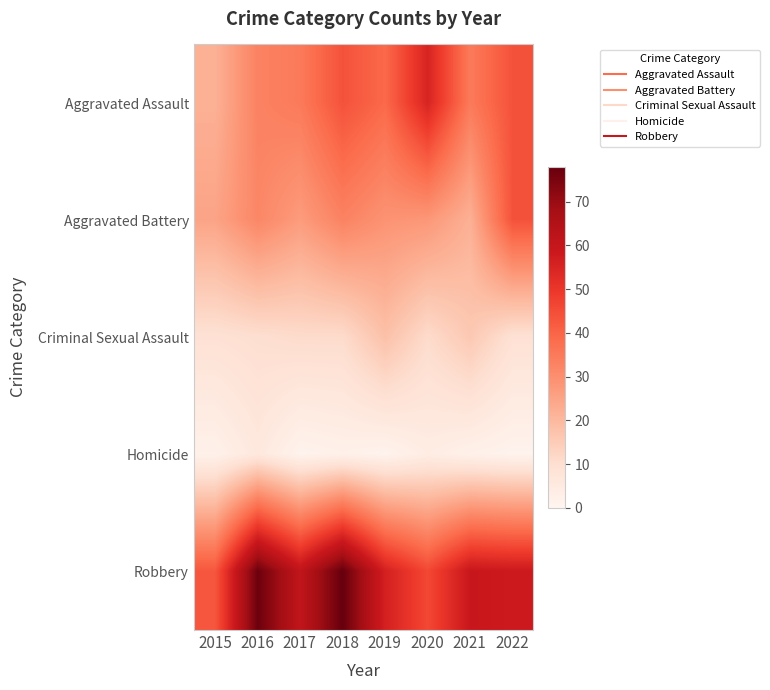

Reading right to left, transcribe all the data shown in this chart.

Aggravated Assault: 2022=44	2021=35	2020=55	2019=39	2018=44	2017=35	2016=33	2015=22
Aggravated Battery: 2022=44	2021=22	2020=28	2019=29	2018=33	2017=27	2016=32	2015=25
Criminal Sexual Assault: 2022=9	2021=16	2020=11	2019=18	2018=11	2017=11	2016=10	2015=9
Homicide: 2022=1	2021=2	2020=4	2019=1	2018=2	2017=1	2016=6	2015=2
Robbery: 2022=58	2021=59	2020=46	2019=56	2018=78	2017=61	2016=77	2015=43